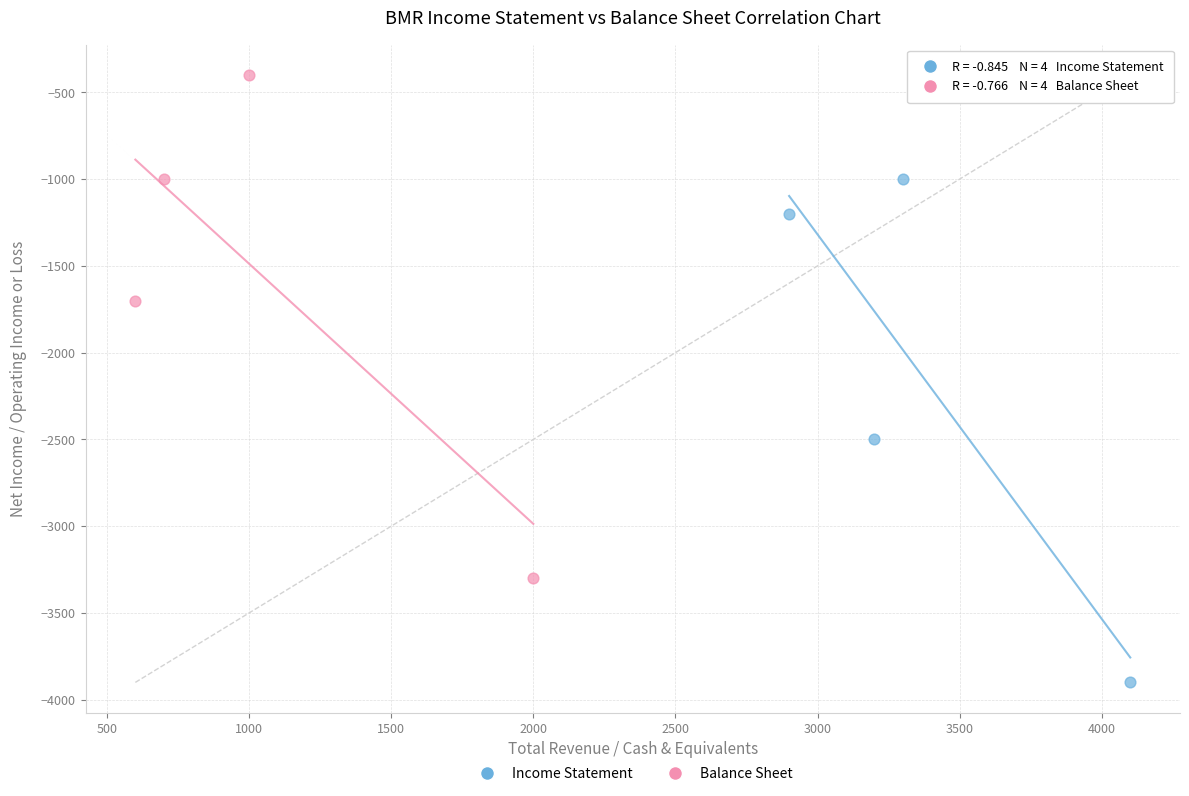

Which series contains the highest Y value?

Balance Sheet